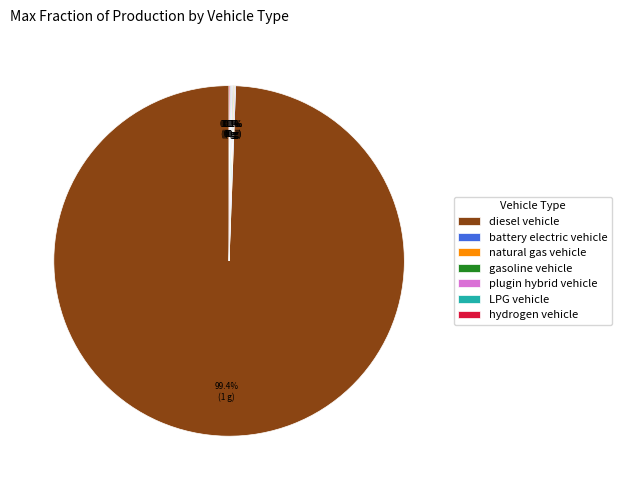

Which slice is the largest?

diesel vehicle